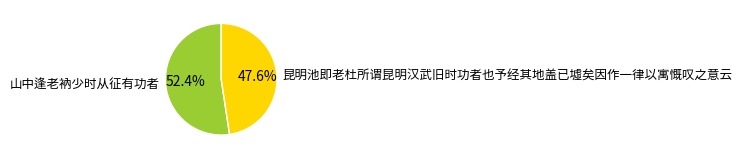

Which has a higher value, 昆明池即老杜所谓昆明汉武旧时功者也予经其地盖已墟矣因作一律以寓慨叹之意云 or 山中逢老衲少时从征有功者?

山中逢老衲少时从征有功者